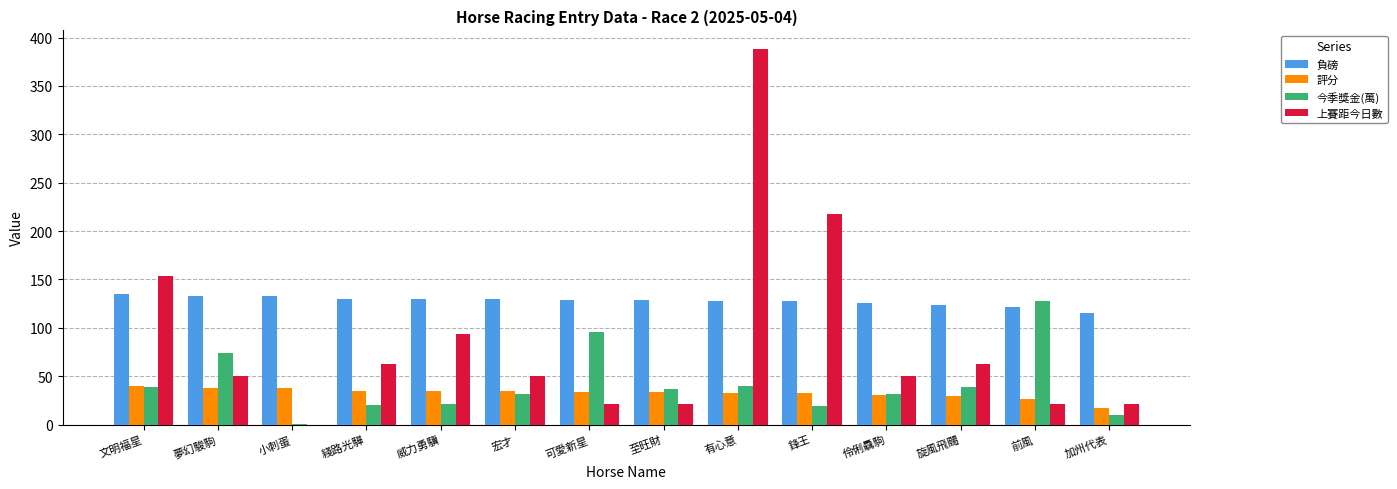

What is the sum of the 負磅 values at 綫路光驊 and 伶俐驫駒?

256.0